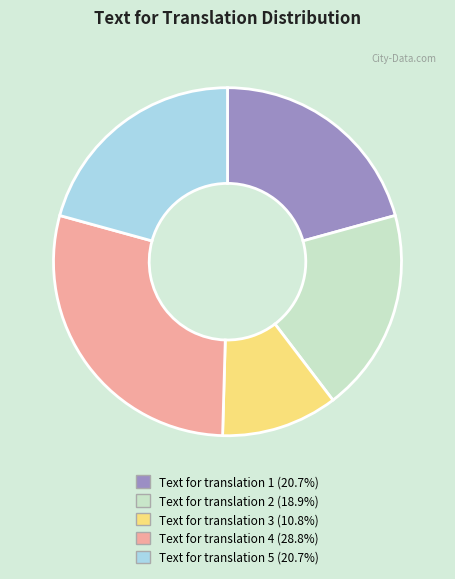

Is there any slice that represents more than half of the pie?

No